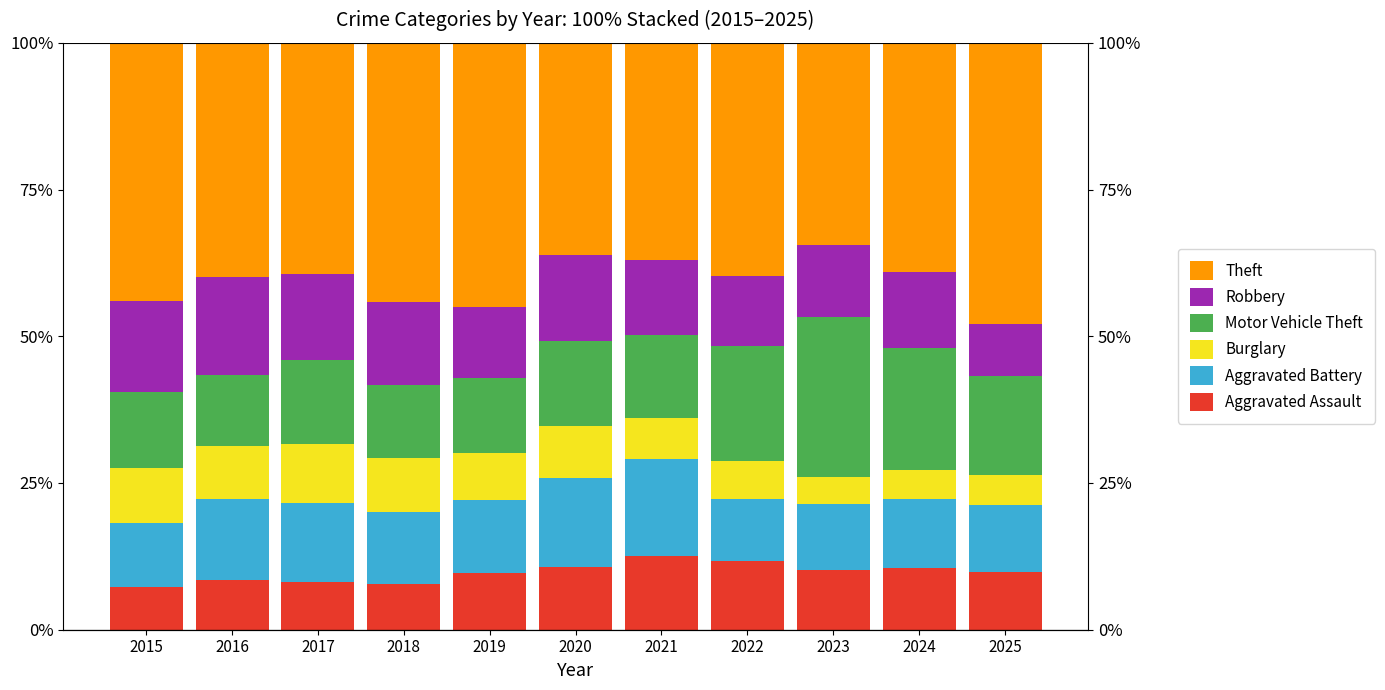

The value of Aggravated Battery at 2018 is 21.6. True or false?

False